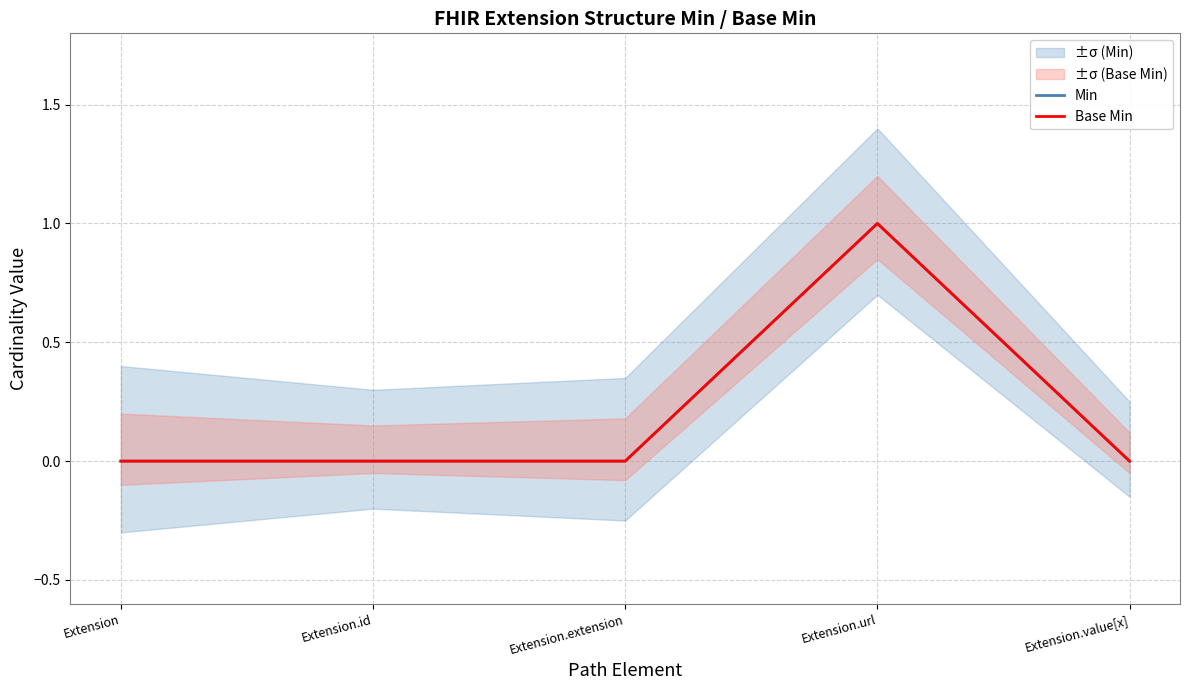

True or false: Base Min and Min cross at least once.

False